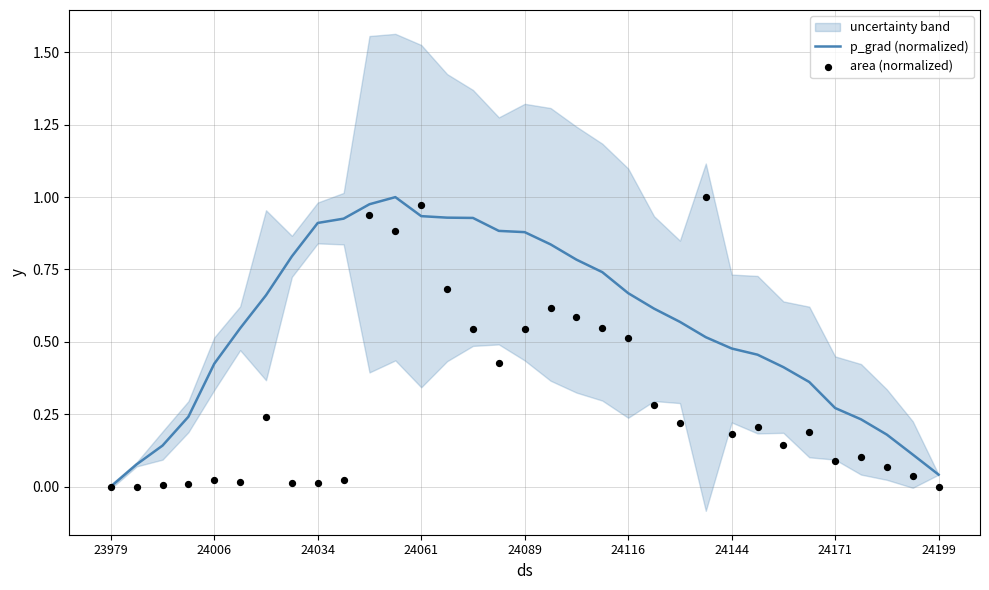

At how many categories does at least one series exceed 0?

33